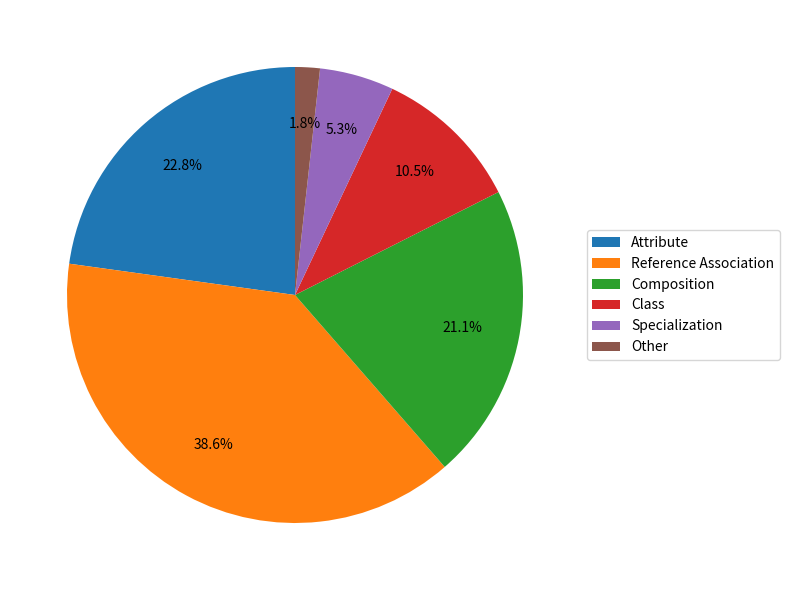

Which slice is the largest?

Reference Association